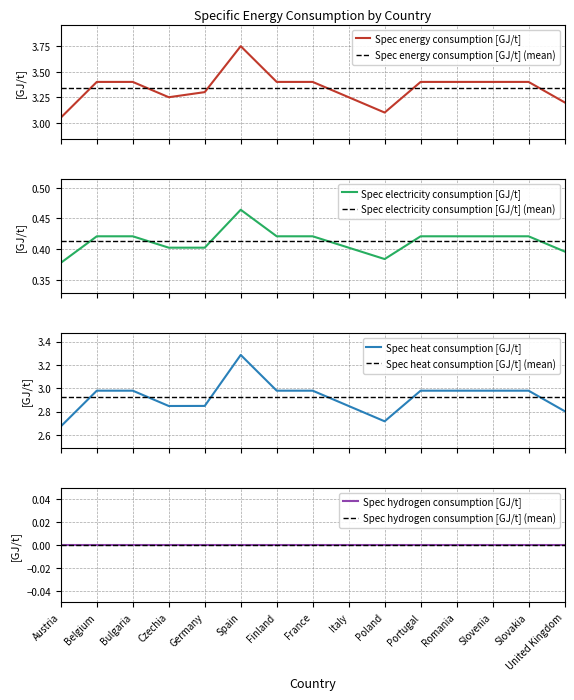

True or false: Spec energy consumption [GJ/t] and Spec electricity consumption [GJ/t] cross at least once.

False